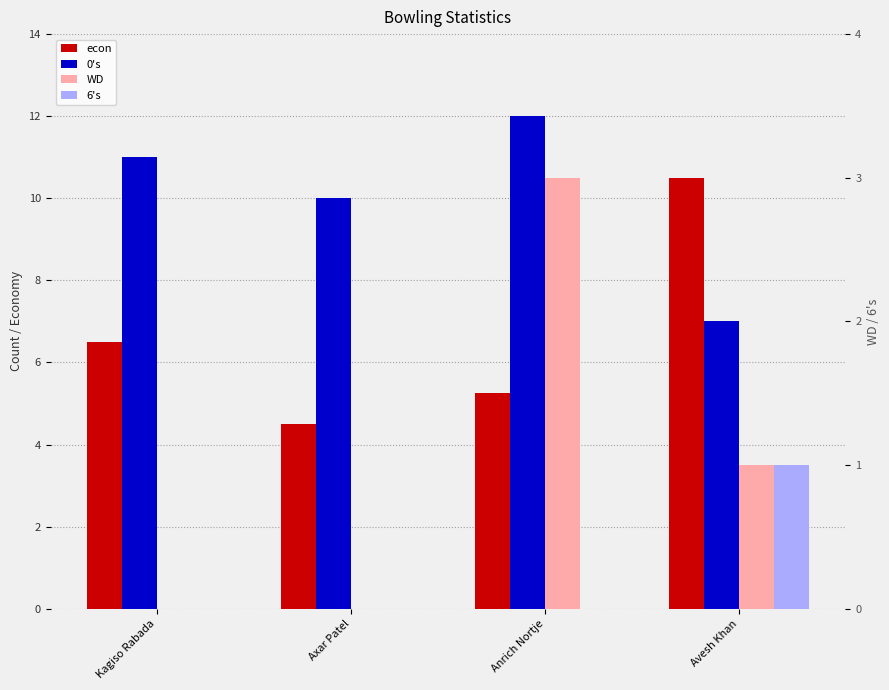

Between Kagiso Rabada and Avesh Khan, which series saw the biggest shift?

econ